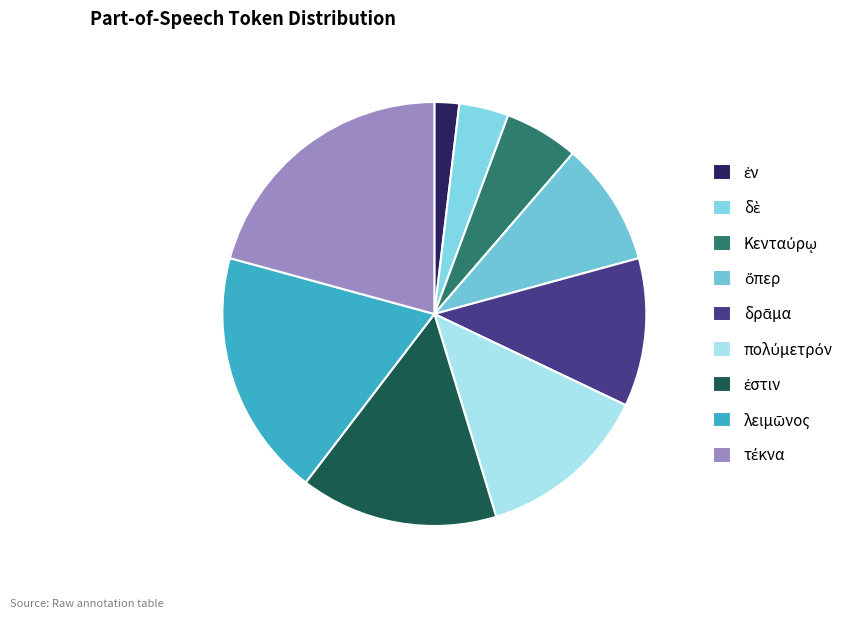

What is the ratio of the value at τέκνα to the value at ὅπερ?

2.2